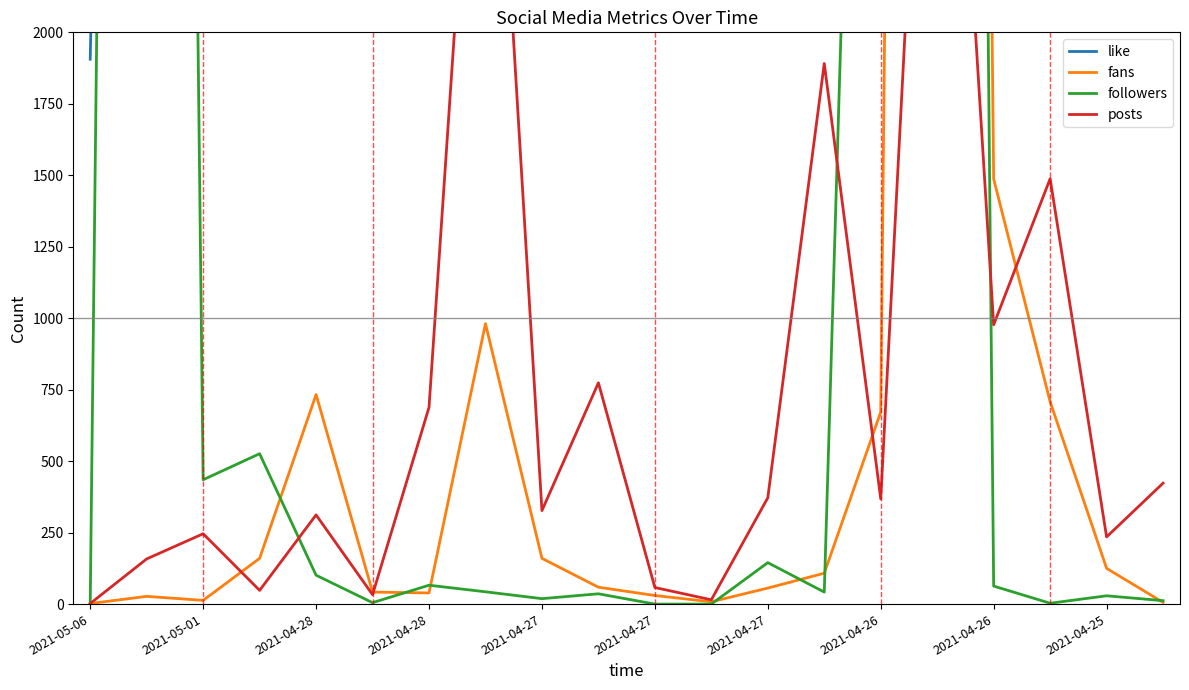

At which category is the sum across all series the highest?

15